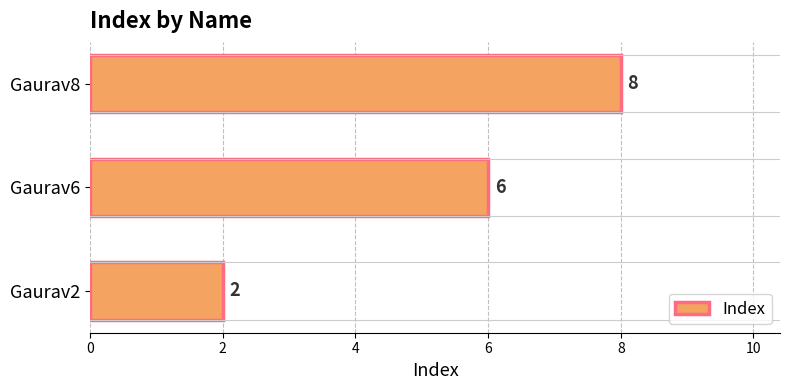

Reading top to bottom, list all the values displayed in this chart.

Gaurav8=8	Gaurav6=6	Gaurav2=2